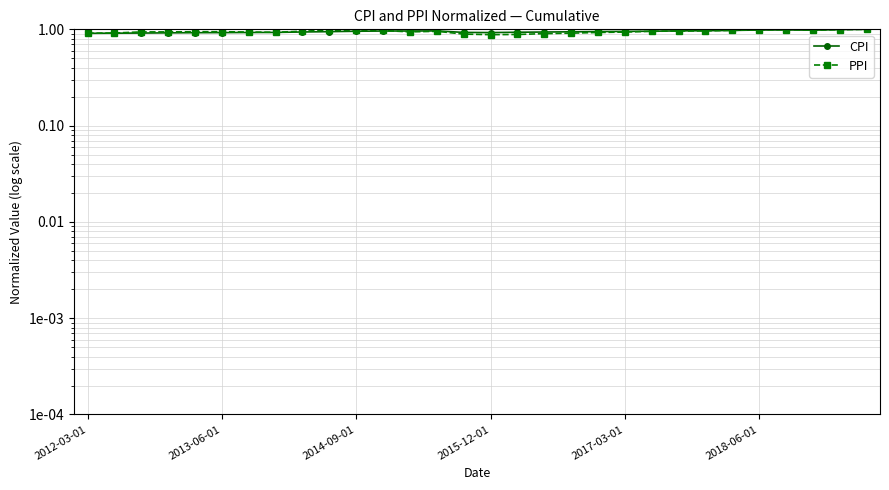

What is the average value of the PPI series?

0.9